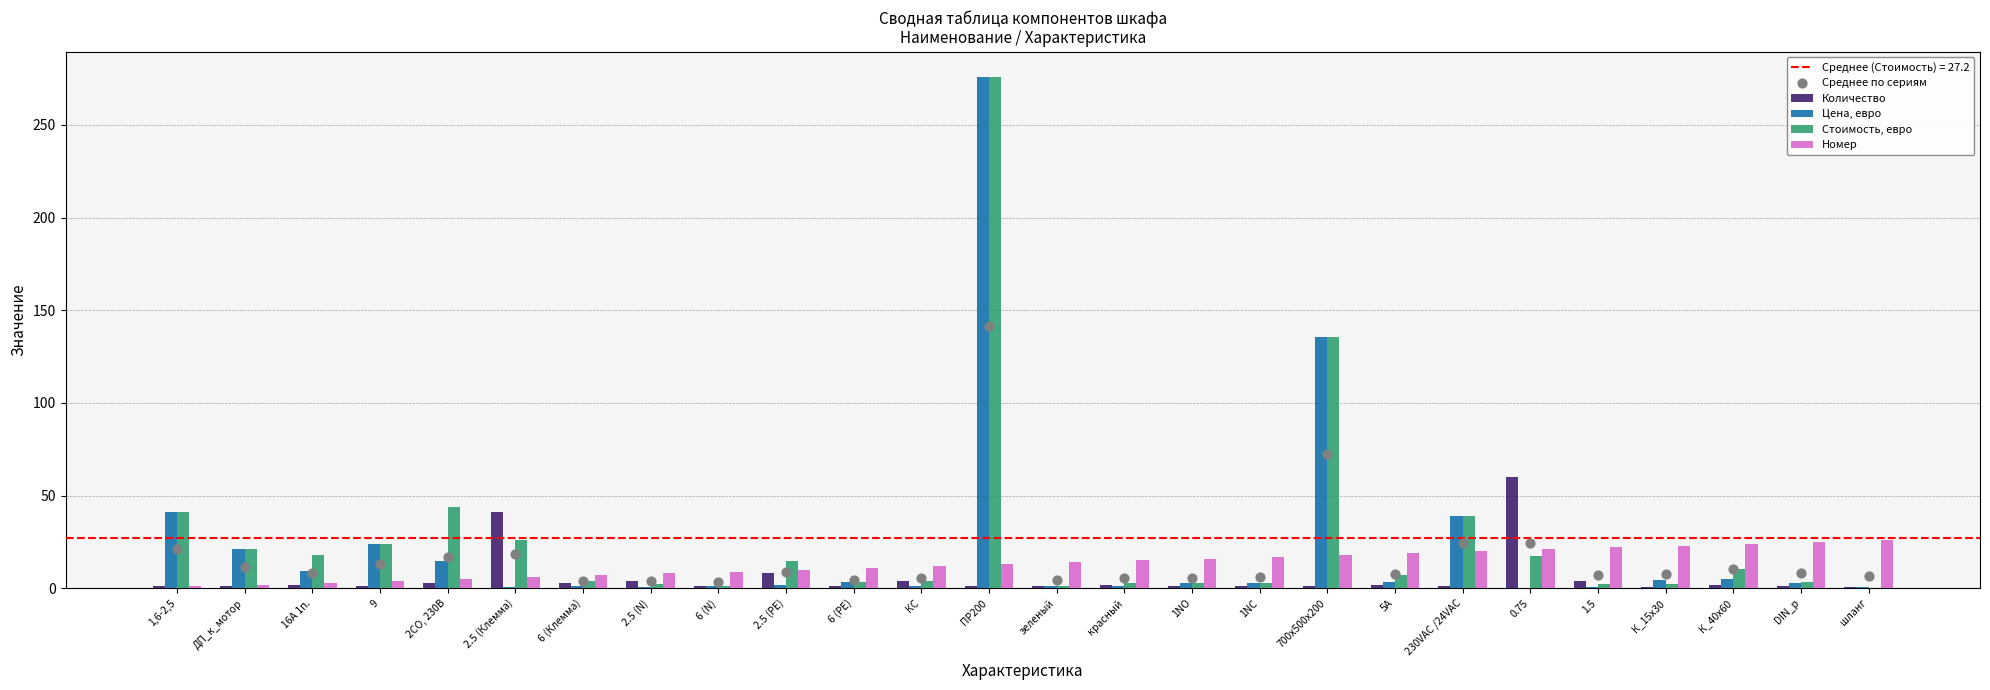

Which series reaches the minimum Y coordinate?

Стоимость, евро